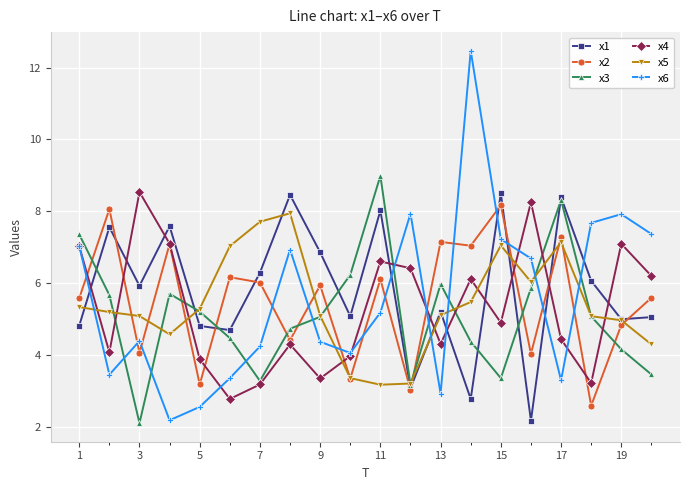

What is the value of the x3 point at the 16th from the left?

5.9